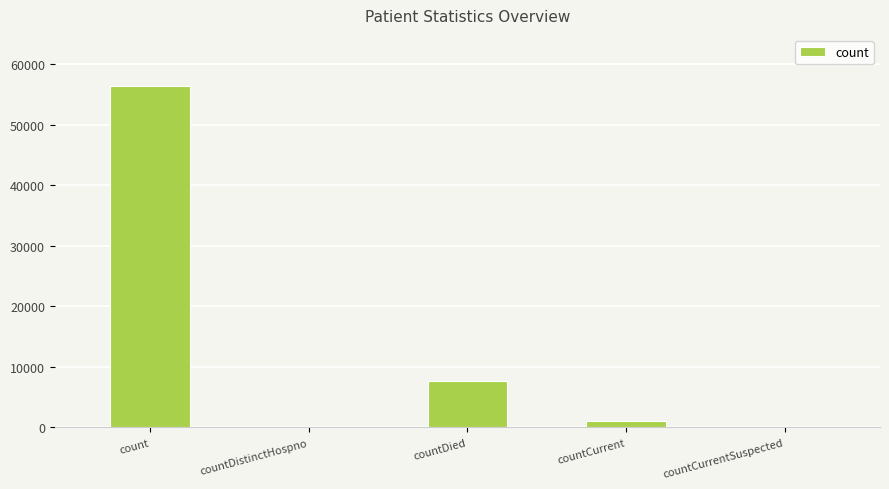

What is the sum of all values?

65149